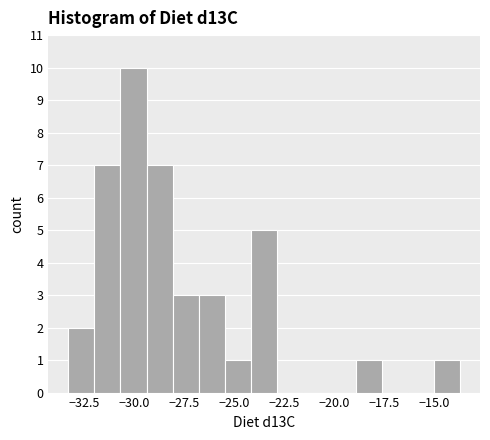

Read against the x-axis, roughly where is the centre of the tallest bar?

-30.0